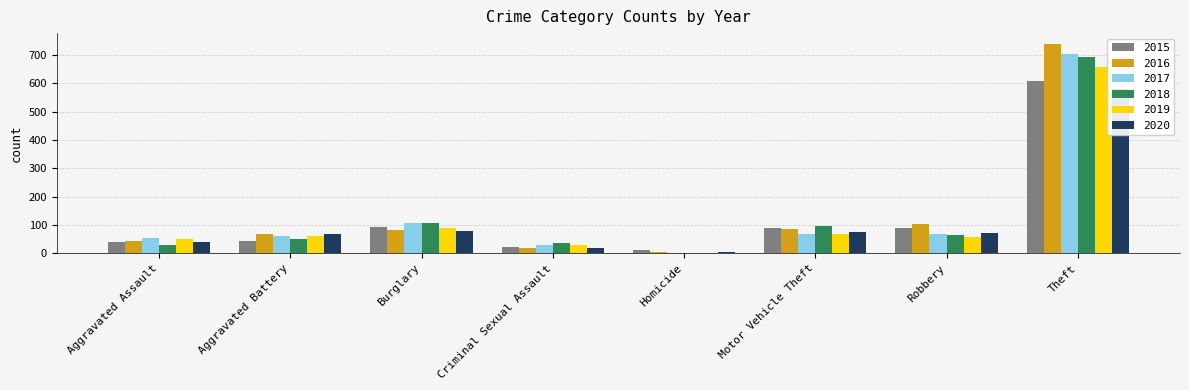

Which label corresponds to the smallest value in the chart?

Homicide